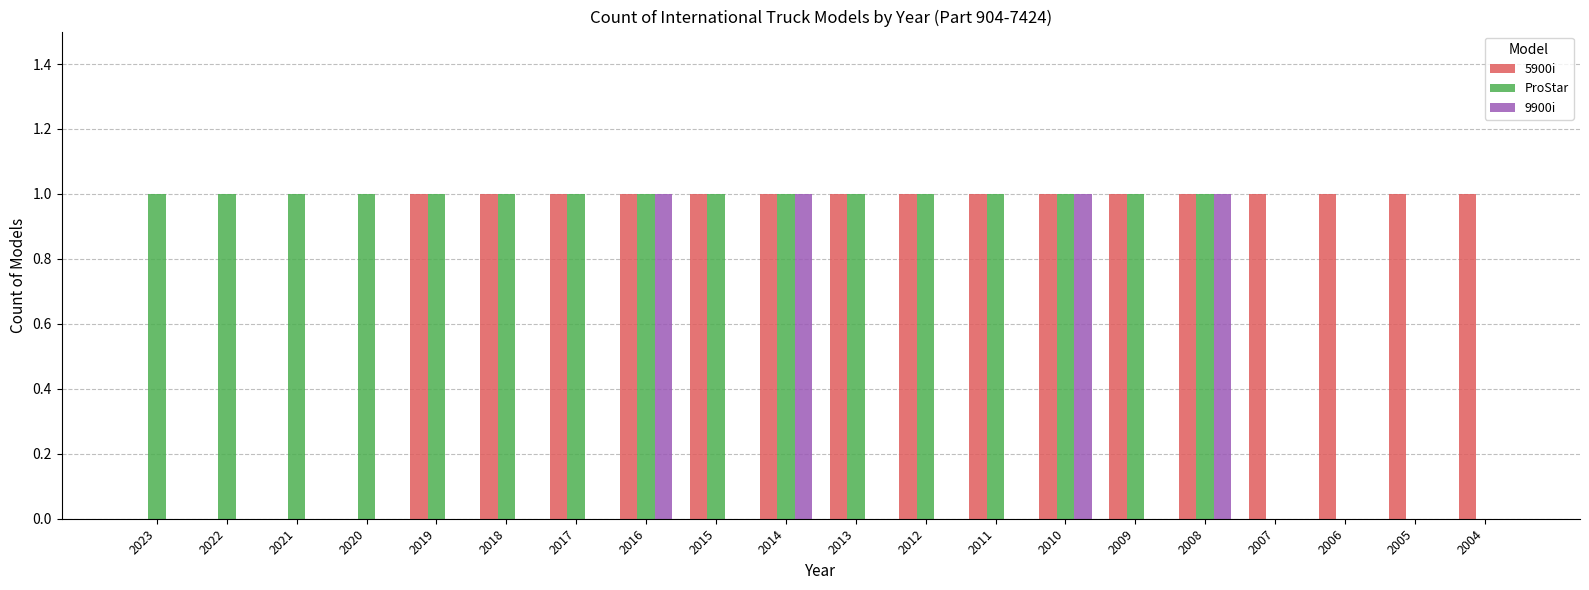

Count the number of categories in the chart.

20